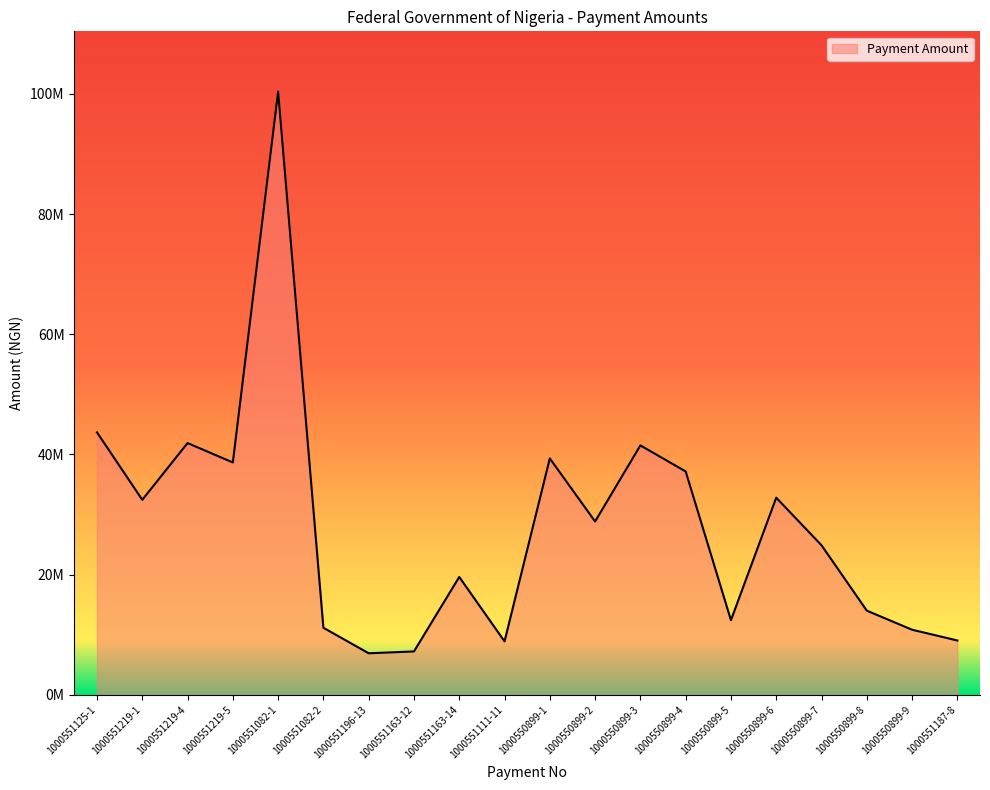

Which label corresponds to the largest value in the chart?

1000551082-1